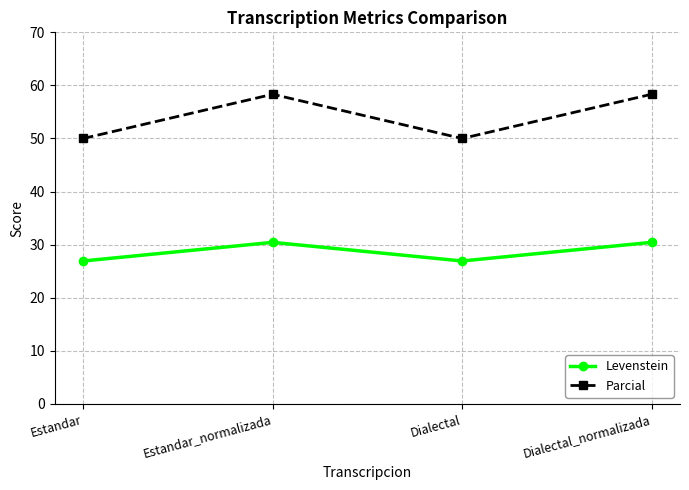

True or false: Levenstein has more than 1 interior local peaks.

False